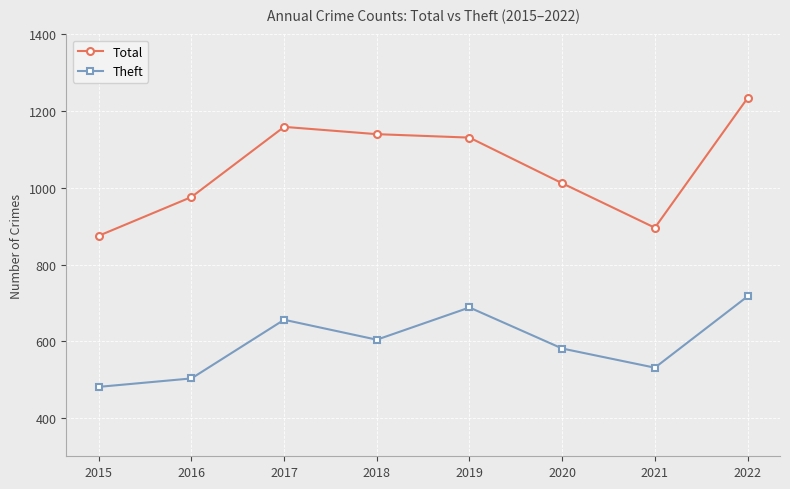

What is the spread (max minus min) of values at 2016?

473